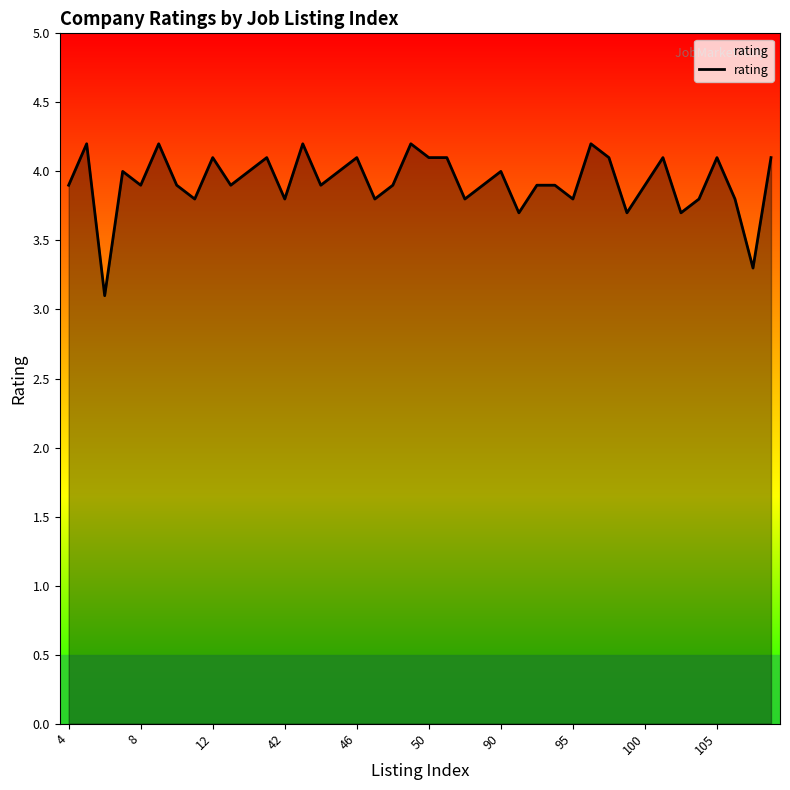

What is the sum of all values?

157.0